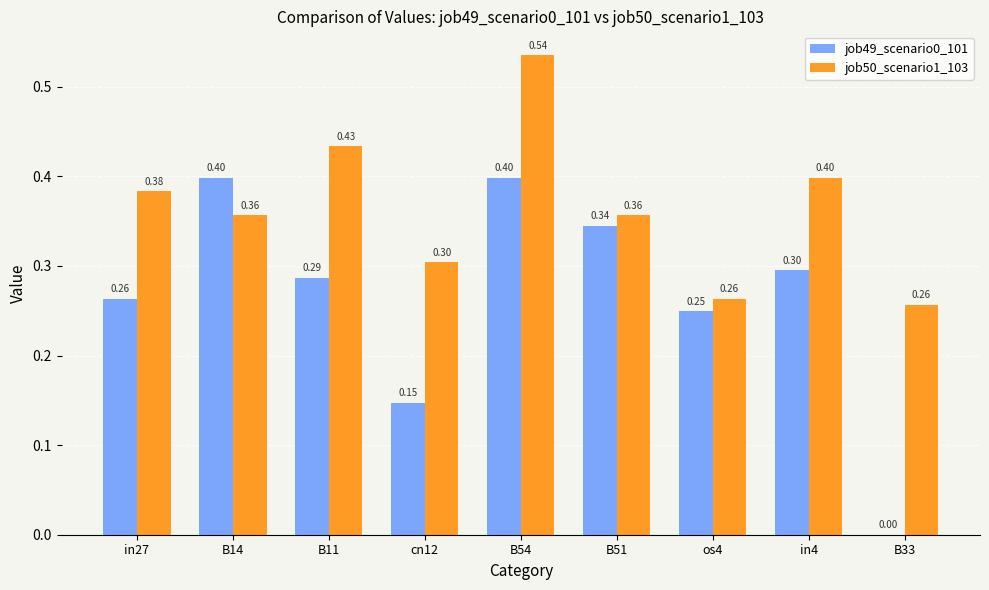

Which series has the largest total across all categories?

job50_scenario1_103